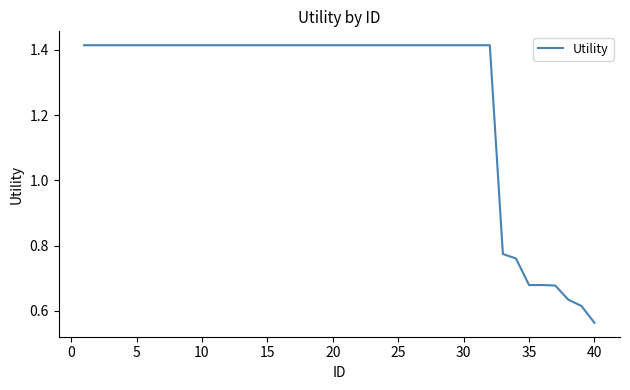

Reading right to left, extract all data points from this chart.

0.6	0.6	0.6	0.7	0.7	0.7	0.8	0.8	1.4	1.4	1.4	1.4	1.4	1.4	1.4	1.4	1.4	1.4	1.4	1.4	1.4	1.4	1.4	1.4	1.4	1.4	1.4	1.4	1.4	1.4	1.4	1.4	1.4	1.4	1.4	1.4	1.4	1.4	1.4	1.4